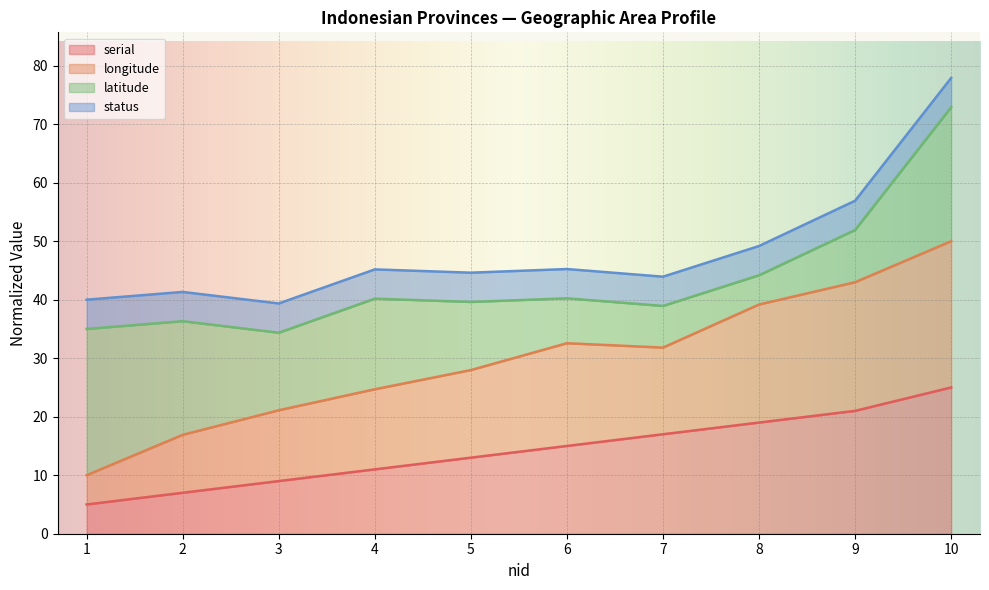

At which label does serial reach its peak?

10